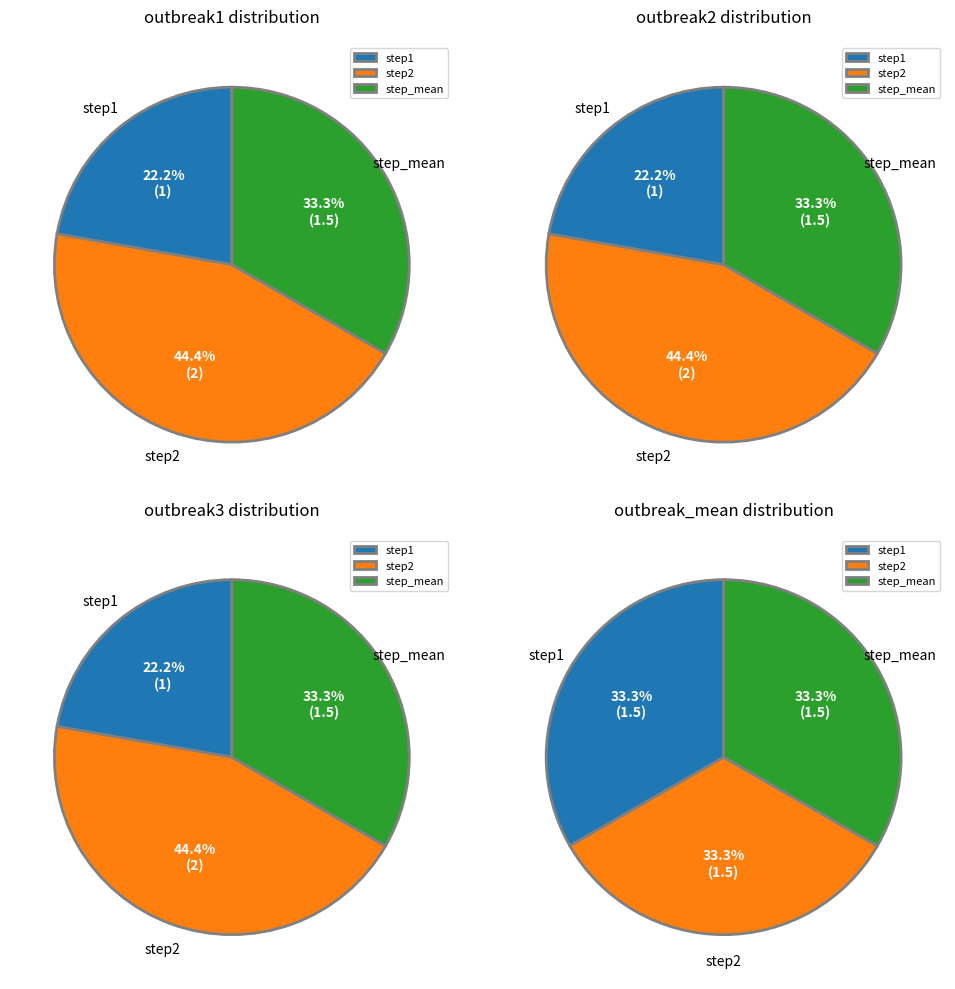

Is it true that step1 is 21% of the pie?

False